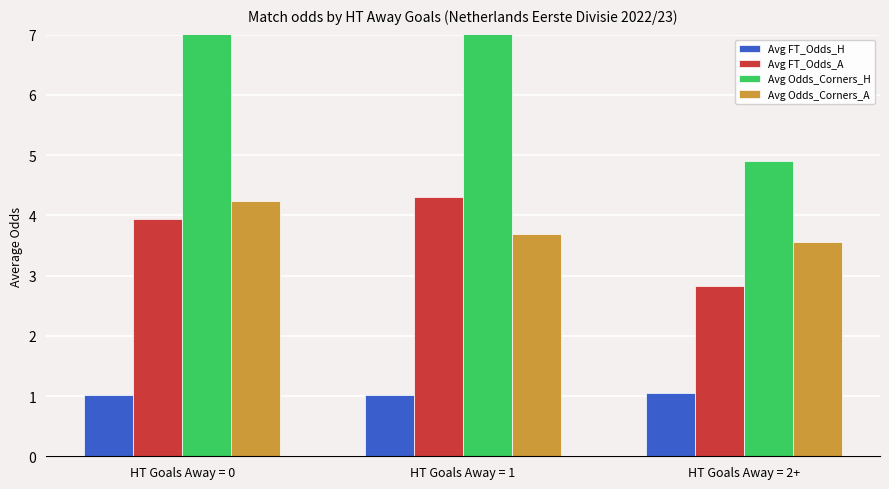

Which series has the largest total across all categories?

Avg Odds_Corners_H